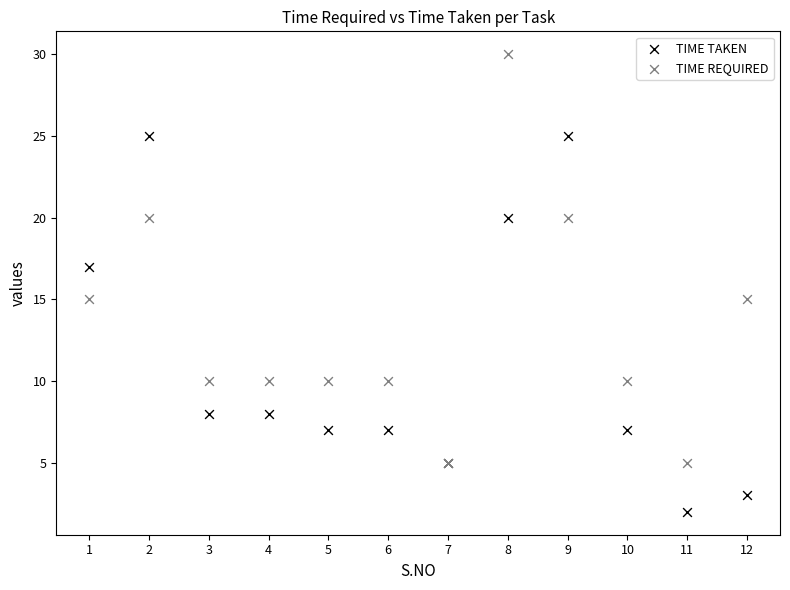

Which series reaches the minimum Y coordinate?

TIME TAKEN